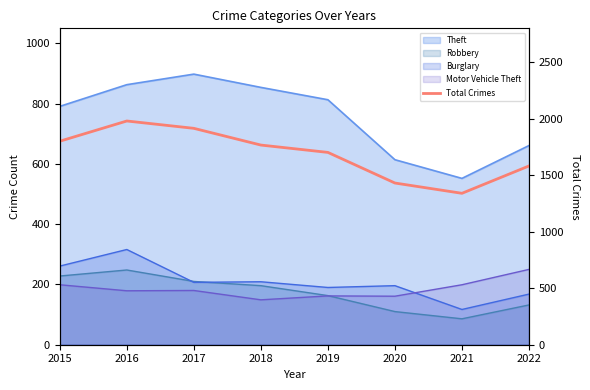

What is the maximum value shown in the chart?

1980